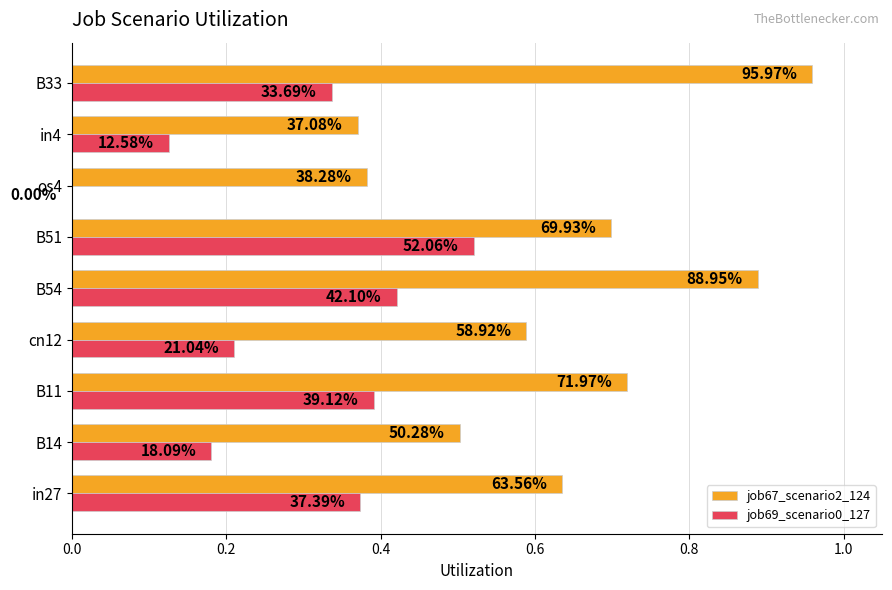

Which series has the largest range (max minus min)?

job67_scenario2_124